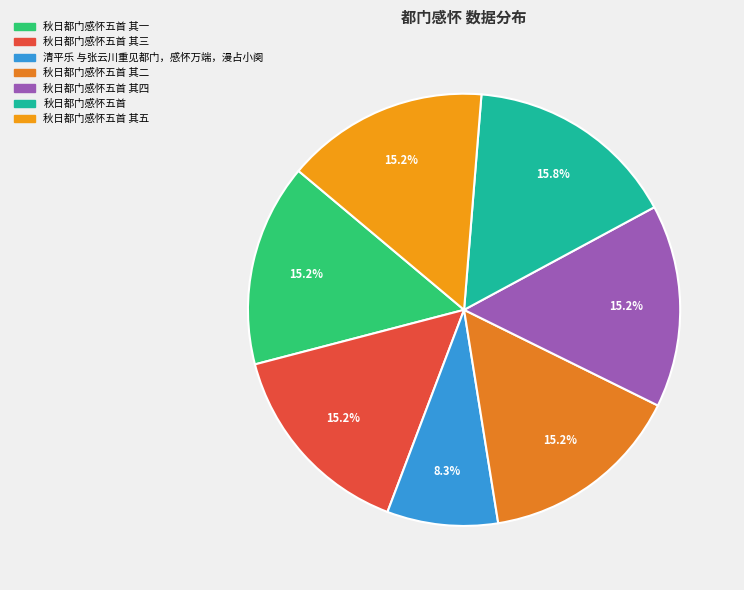

Which category has the smallest portion of the pie?

清平乐 与张云川重见都门，感怀万端，漫占小阕